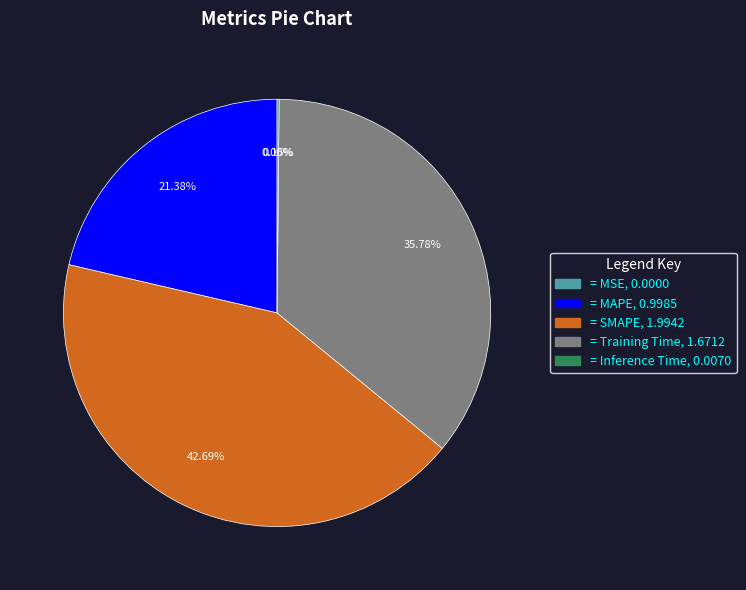

To the nearest percent, what is the difference between the largest and smallest slice percentages?

43%